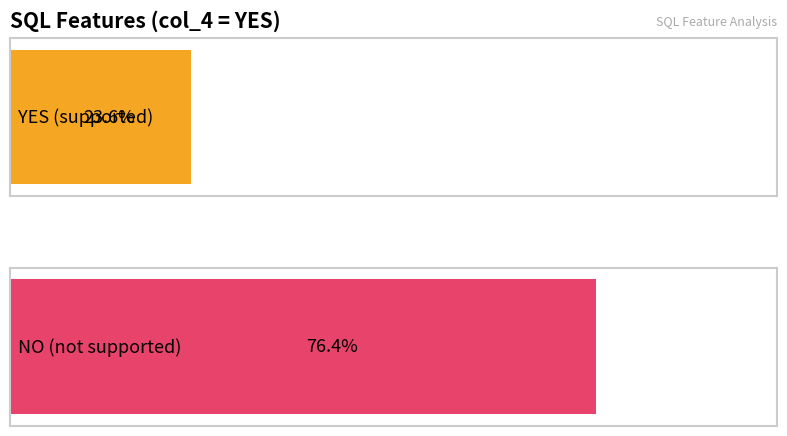

Rank the series at E021 from highest to lowest value.

NO, YES